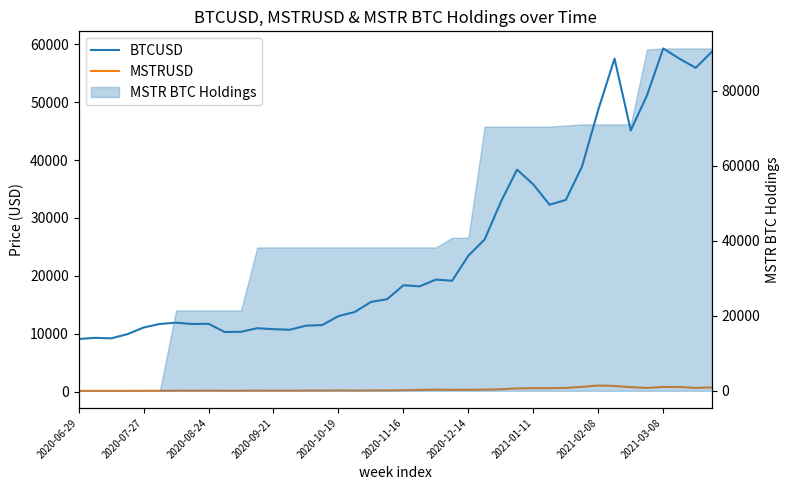

At how many categories does at least one series exceed 56978?

4